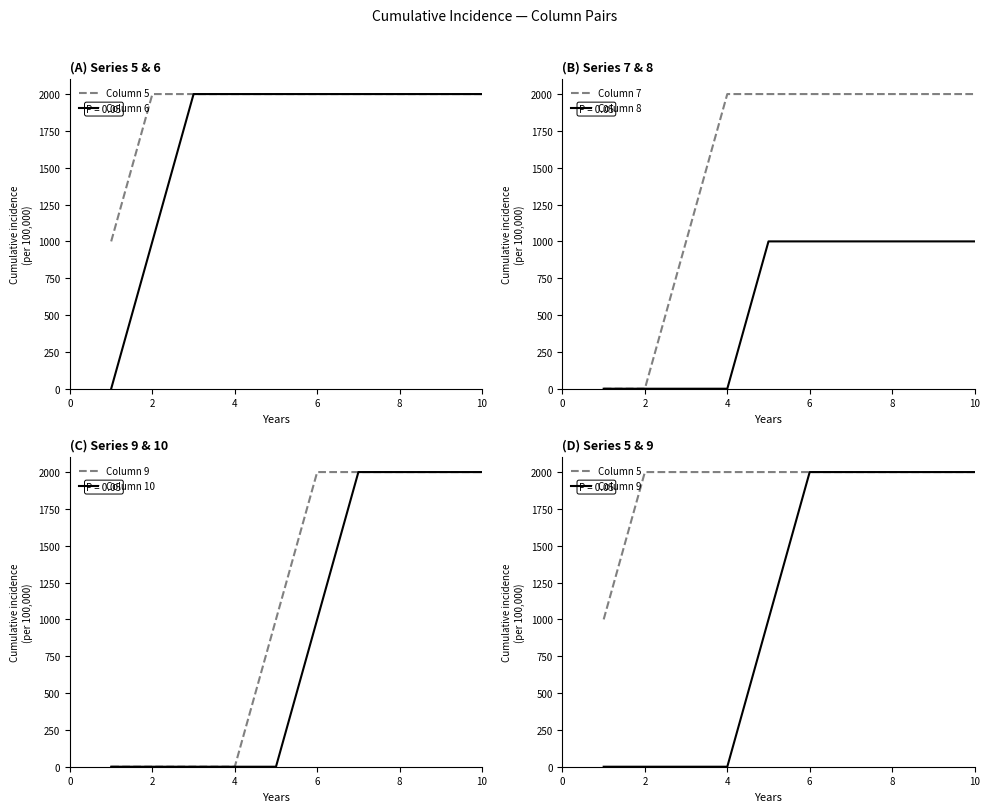

Is this an area chart (filled region under the line)?

No